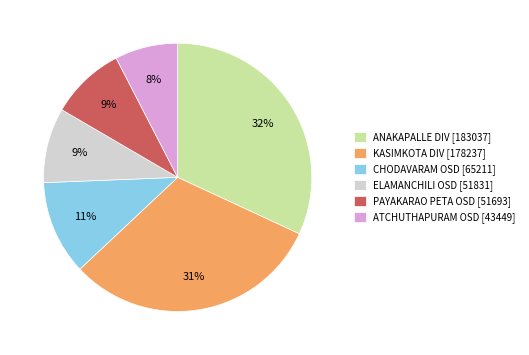

Do CHODAVARAM OSD [65211] and ANAKAPALLE DIV [183037] together represent more than half of the pie?

No